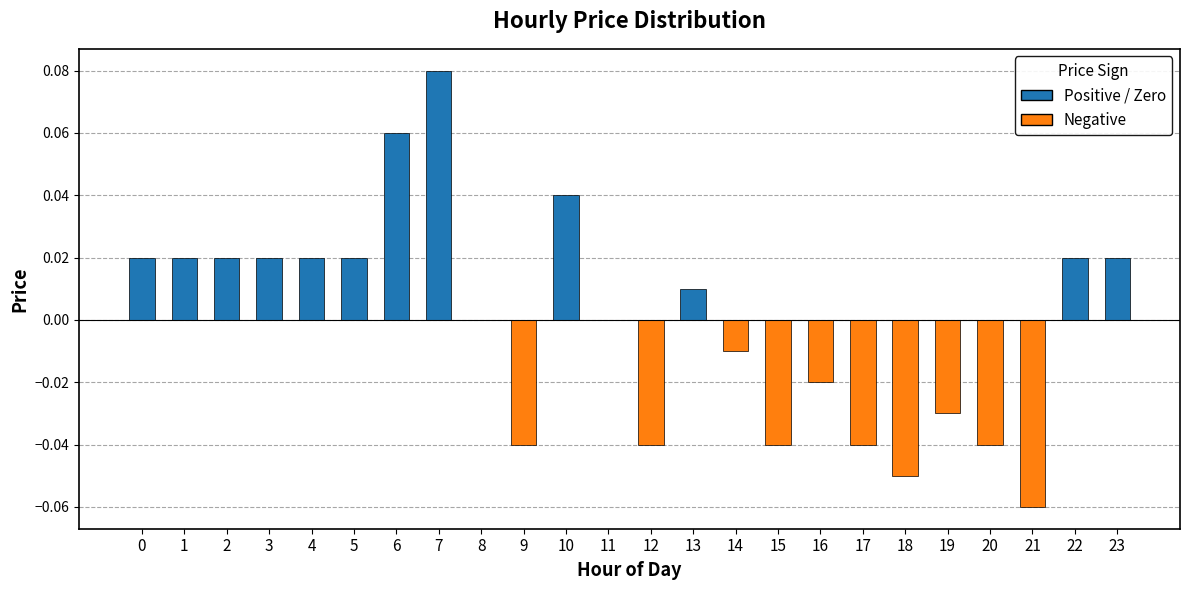

Which has a higher value, 7 or 21?

7